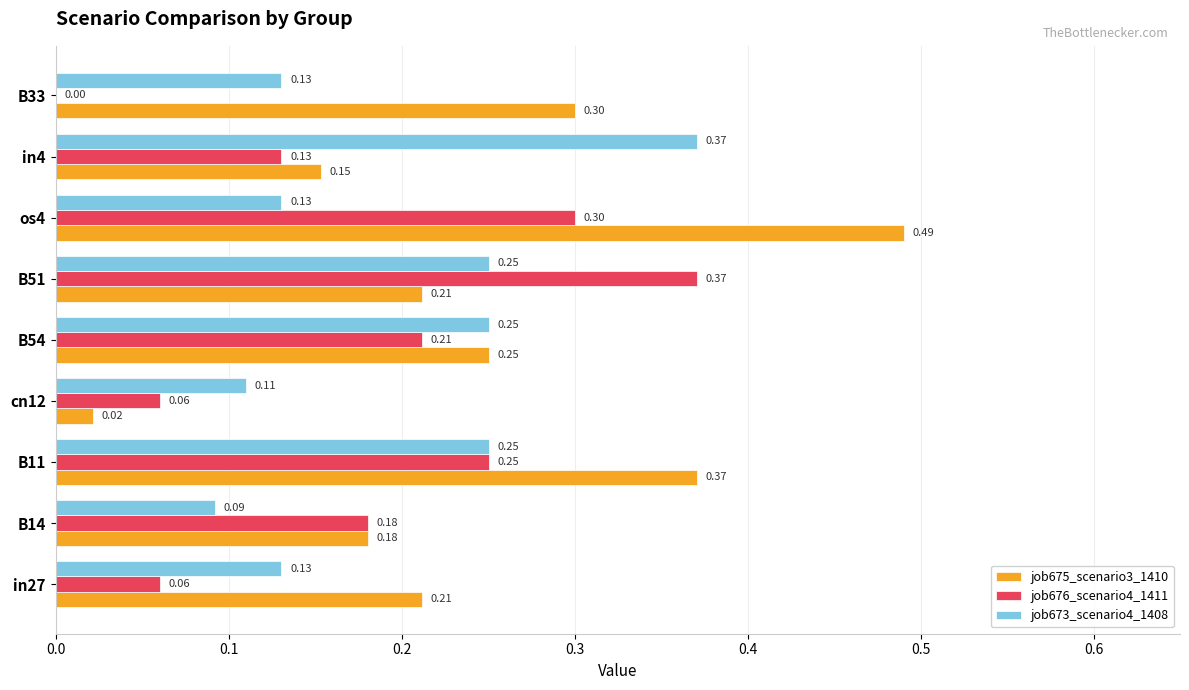

Which series has the largest total across all categories?

job675_scenario3_1410